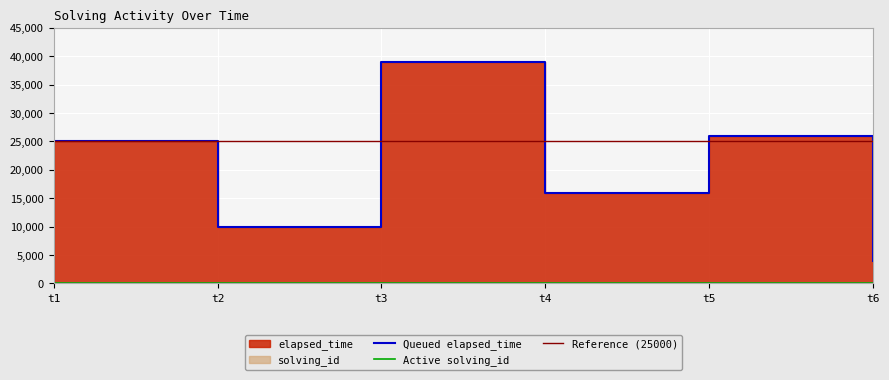

How many solving_id values are between 2 and 5?

4